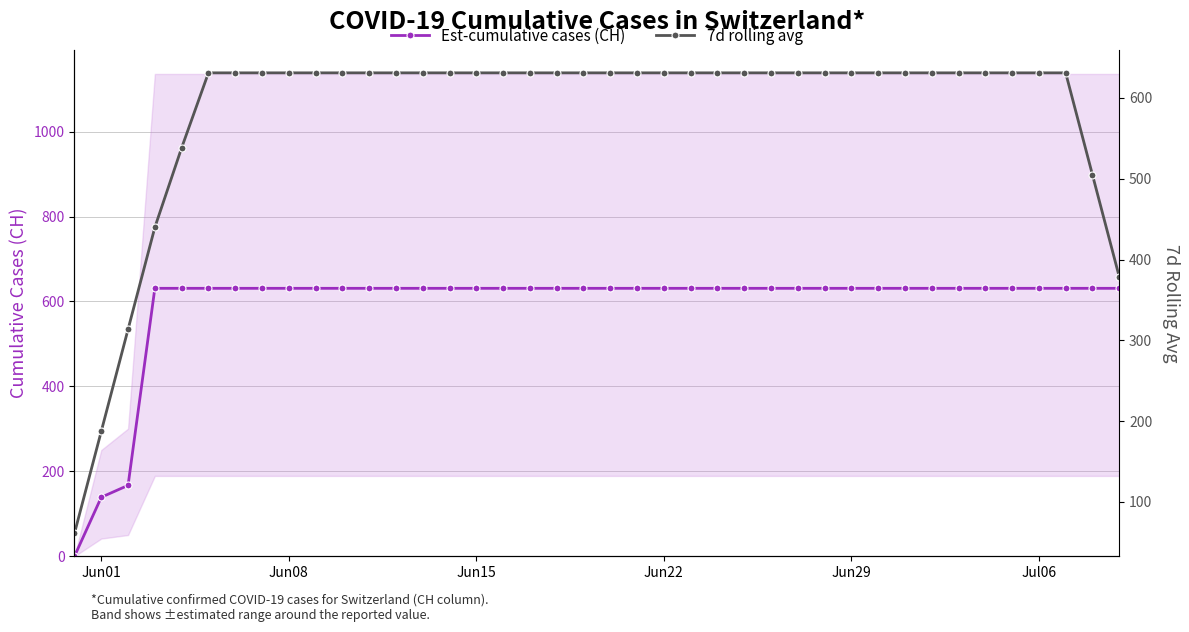

Is it true that 7d rolling avg equals 631.0 at Jun15?

True